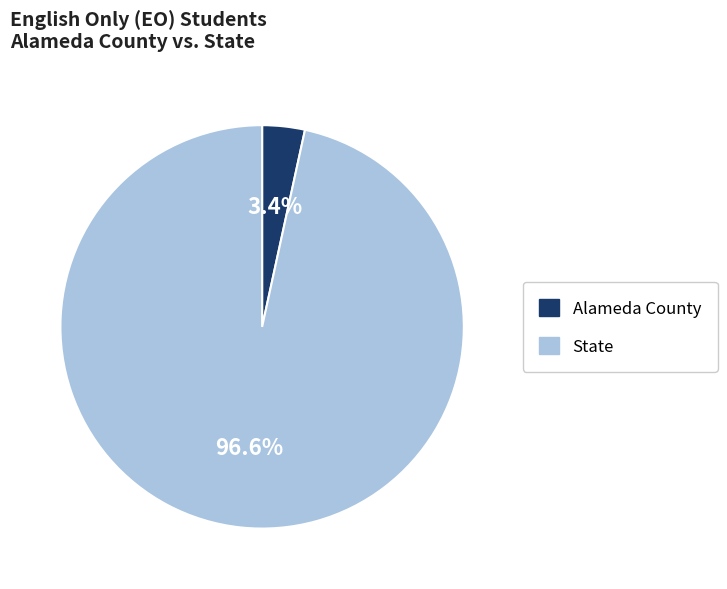

Count the number of slices in the pie.

2